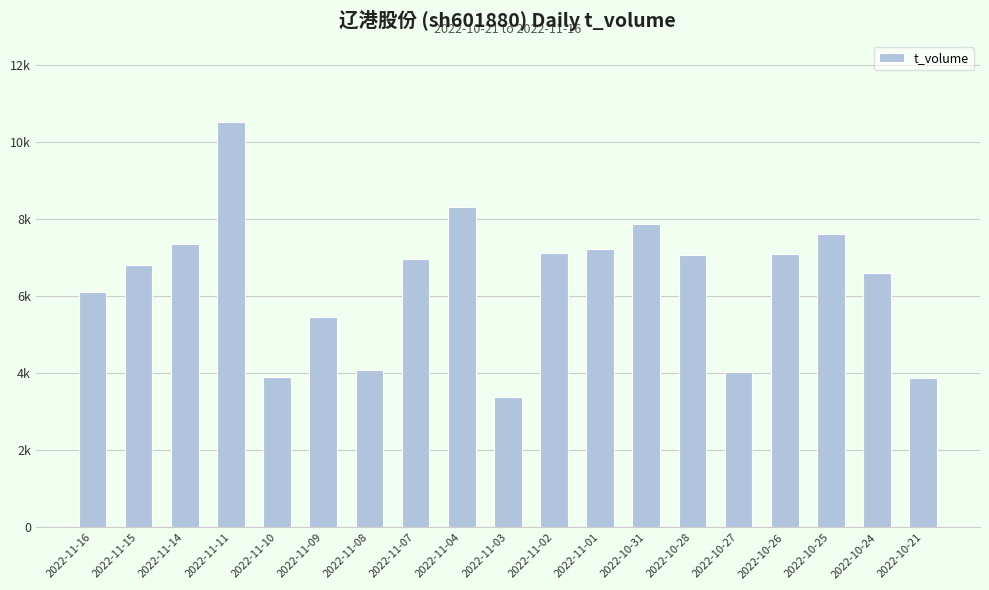

What is the change in value from 2022-11-07 to 2022-11-04?

+1355